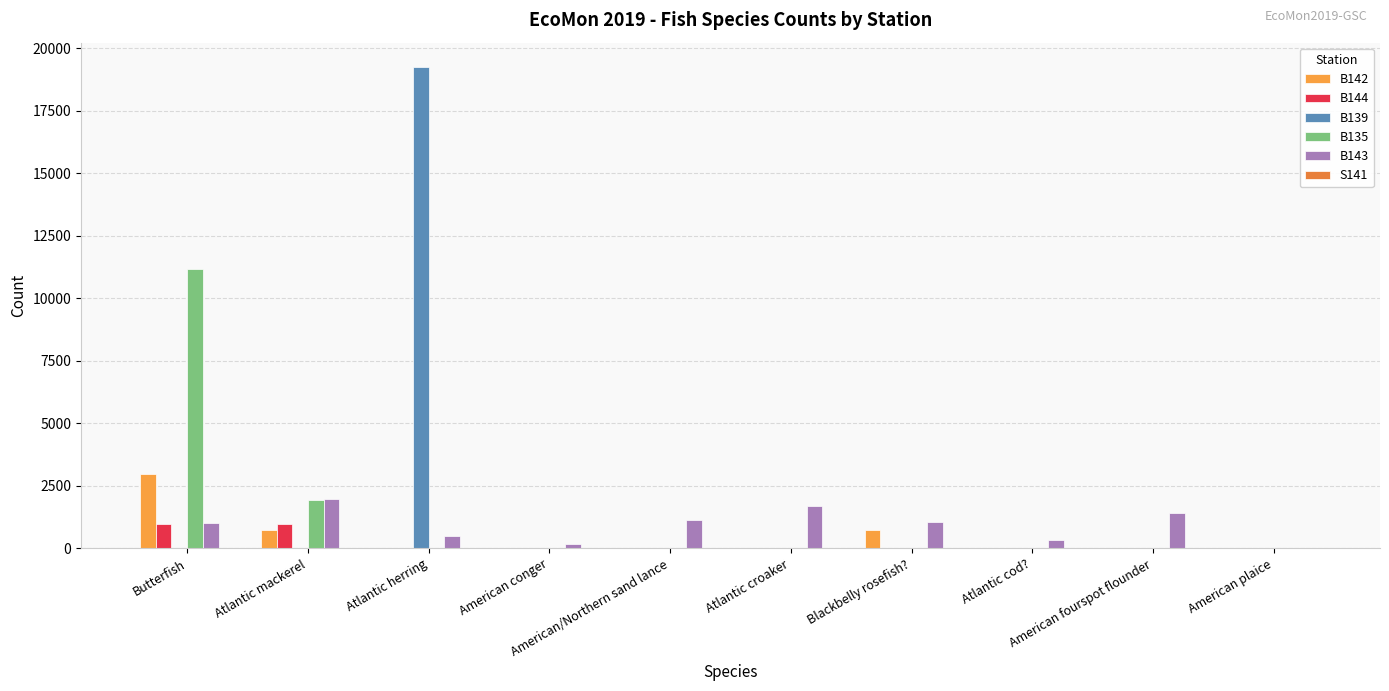

How many distinct data groups are displayed?

5